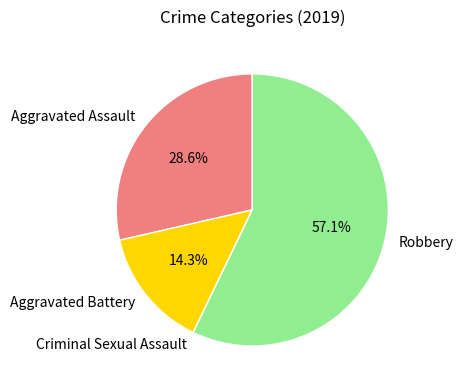

Is there a majority slice in this chart?

Yes